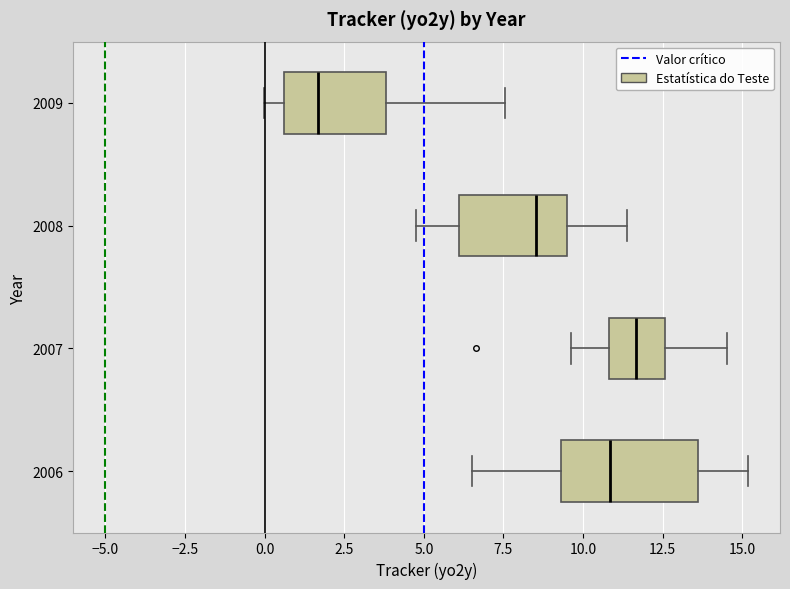

Where is the left edge of the box at y = 2007 on the x-axis? The values are not printed on the chart, so give them approximately, as read against the axis.

11.0